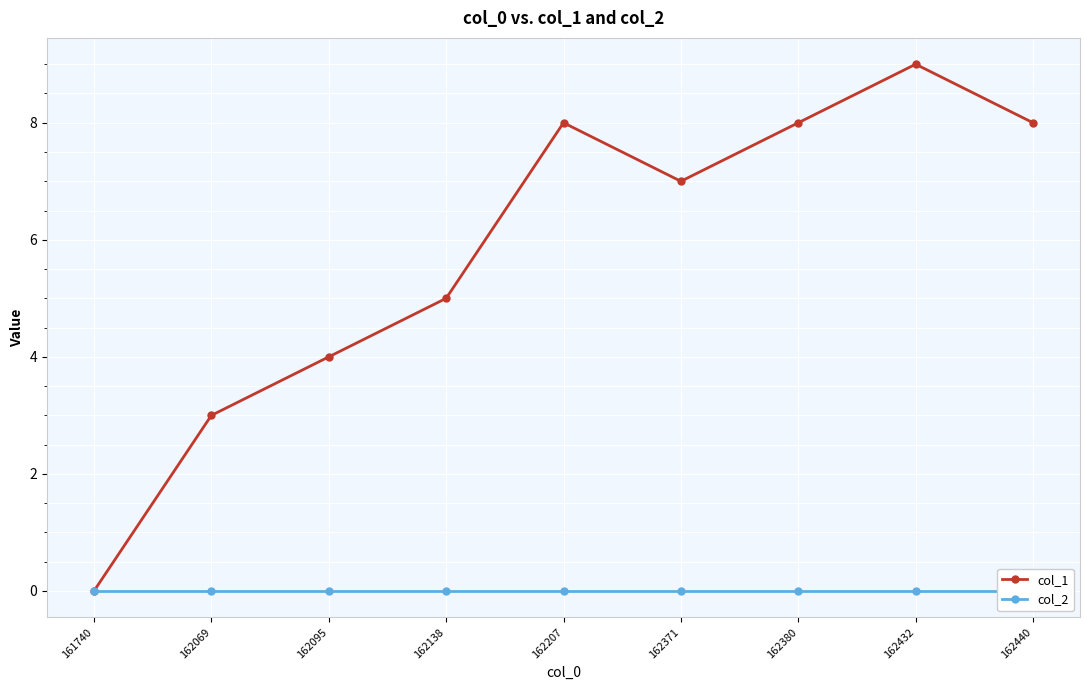

The col_2 series shows 0 at 162380. True or false?

True